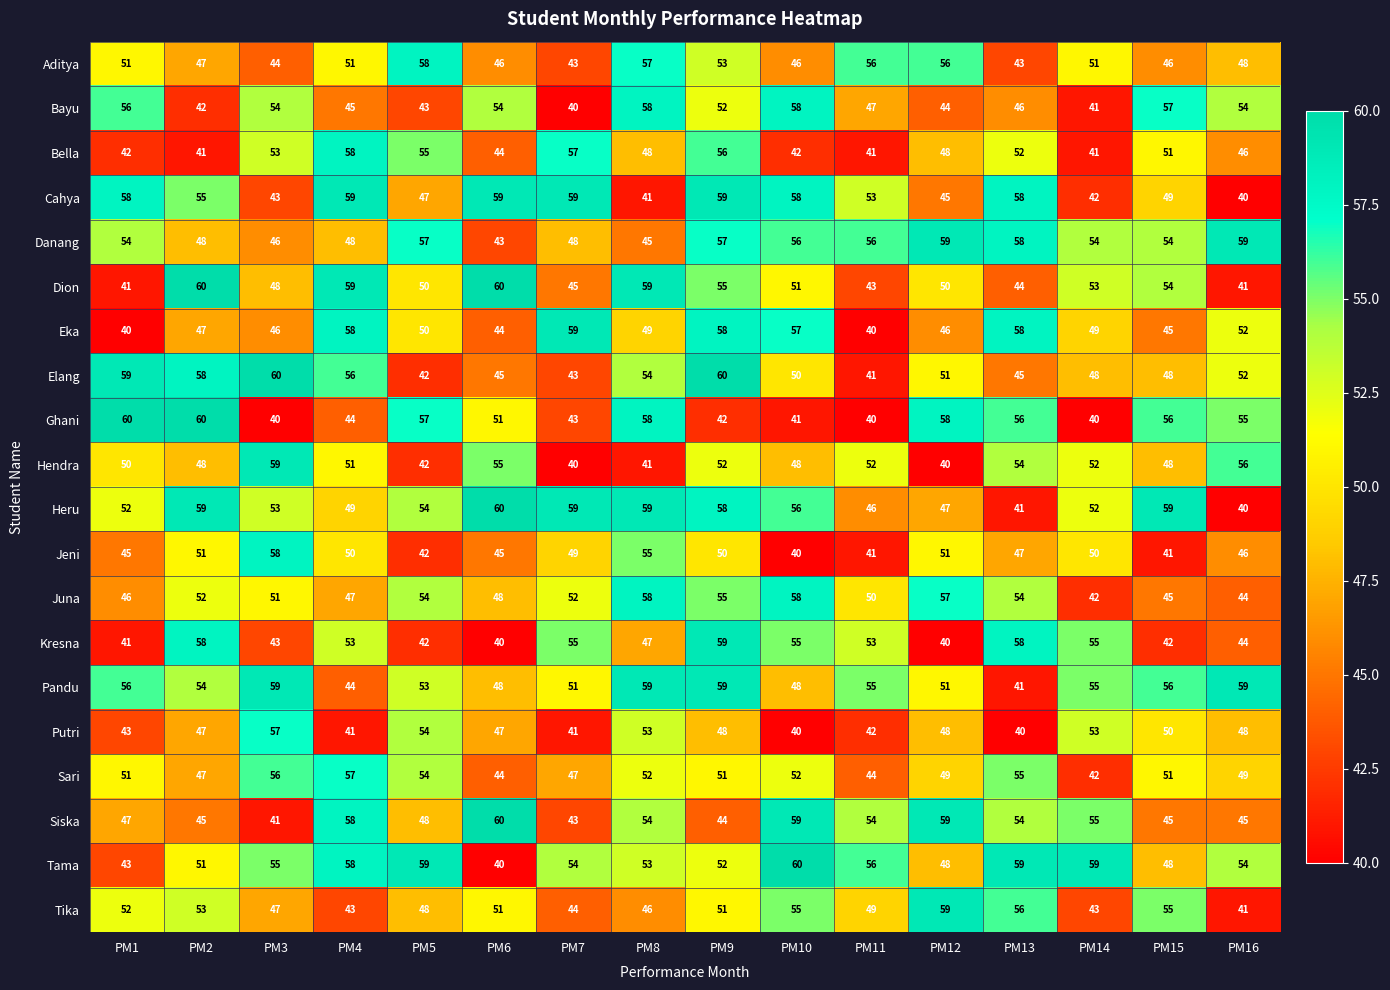

What is the difference between the highest and lowest values at PM2?

19